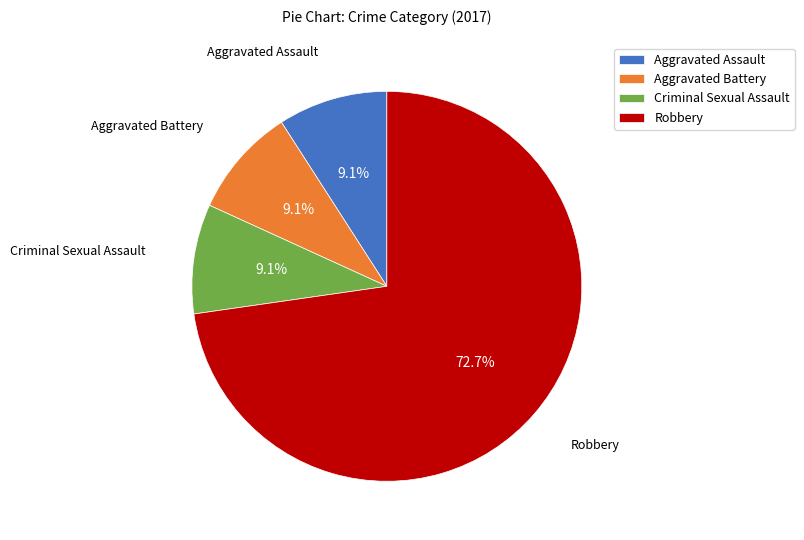

To the nearest percent, what is the difference between the largest and smallest slice percentages?

64%